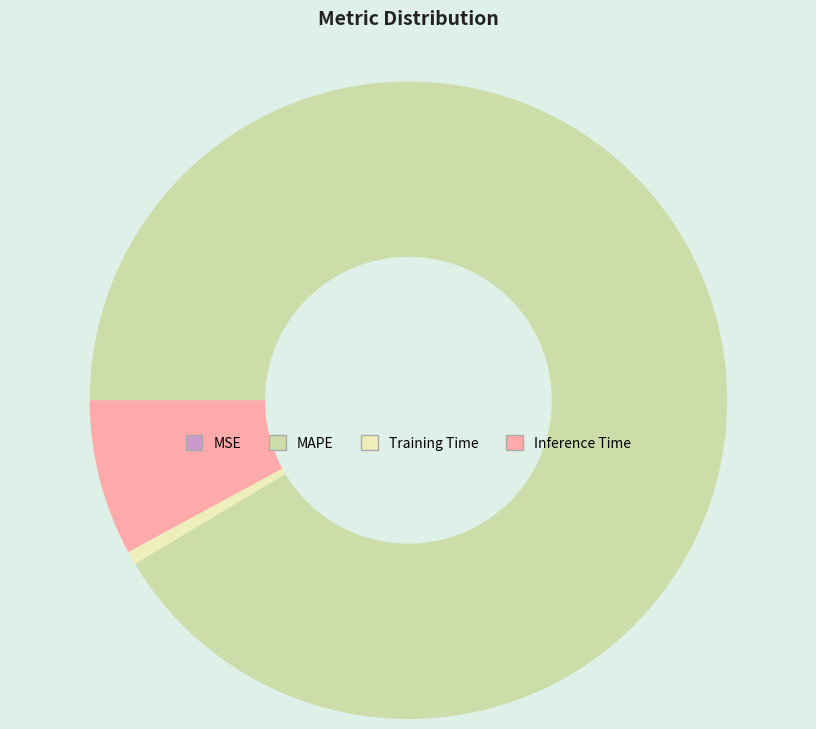

Is it true that Inference Time is 2% of the pie?

False